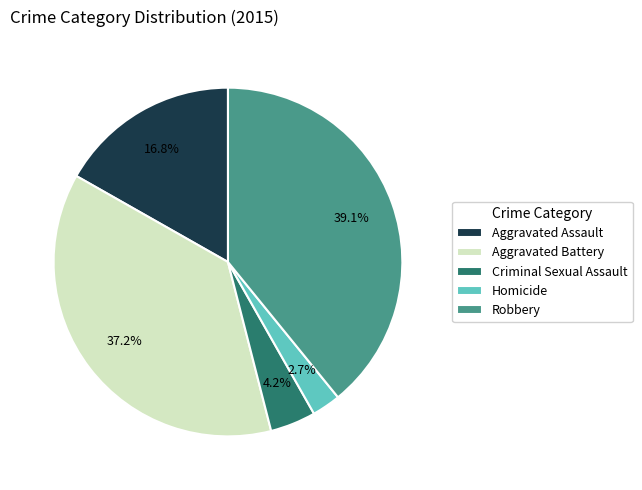

Rank the categories by value from lowest to highest.

Homicide, Criminal Sexual Assault, Aggravated Assault, Aggravated Battery, Robbery